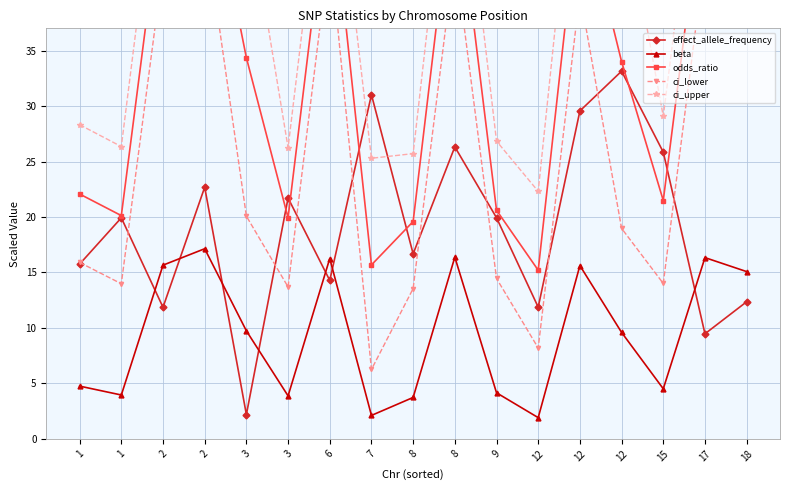

Does the chart have visible grid lines?

Yes